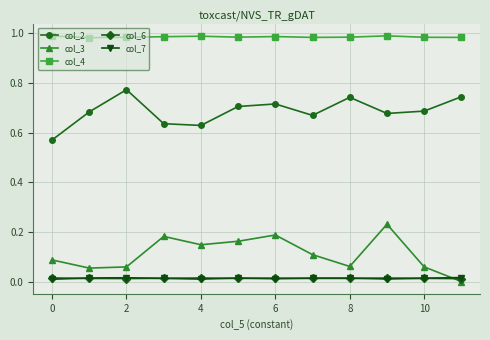

True or false: col_6 has more than 0 interior local peaks.

True